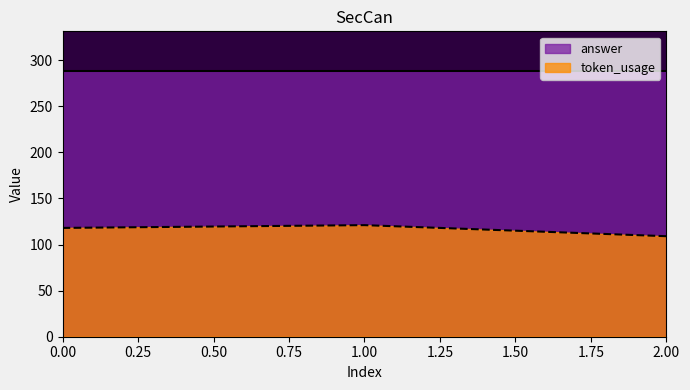

What is the value of the 1st point from the left?

118